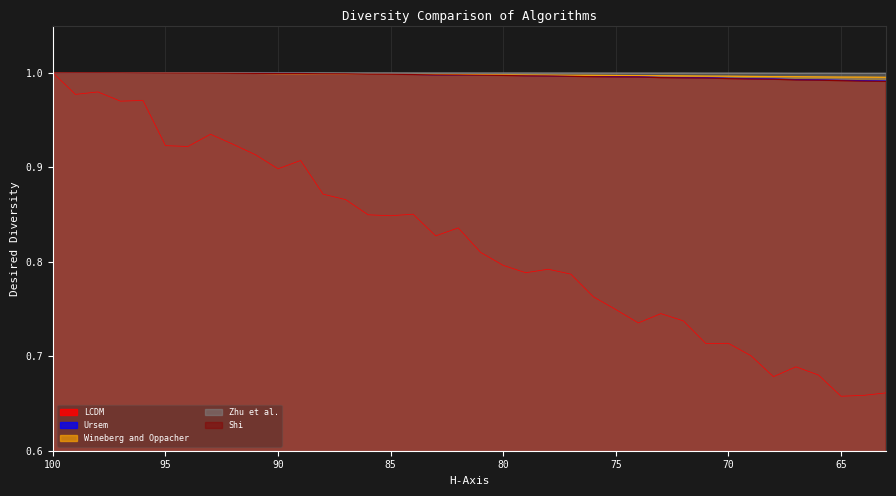

What is the total value across all series at 82?

4.8